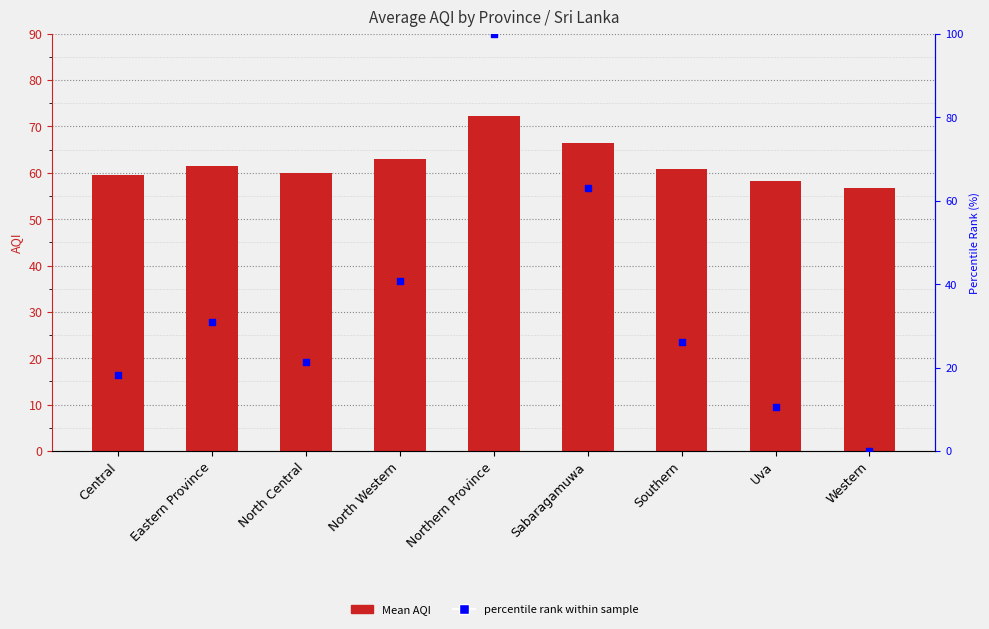

What is the total value across all series at Sabaragamuwa?

129.6